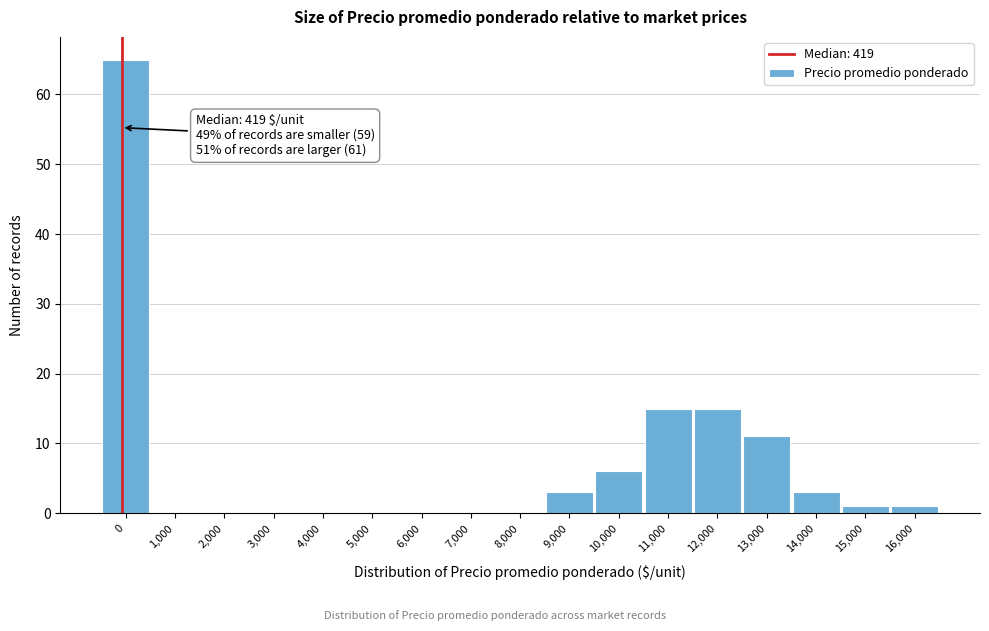

Reading left to right, transcribe all the data shown in this chart.

0=65	1,000=0	2,000=0	3,000=0	4,000=0	5,000=0	6,000=0	7,000=0	8,000=0	9,000=3	10,000=6	11,000=15	12,000=15	13,000=11	14,000=3	15,000=1	16,000=1